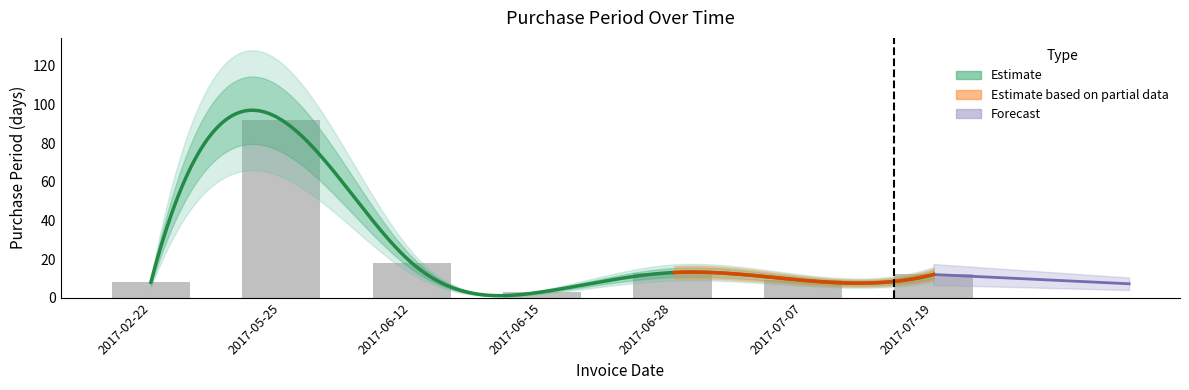

What is the maximum value shown in the chart?

92